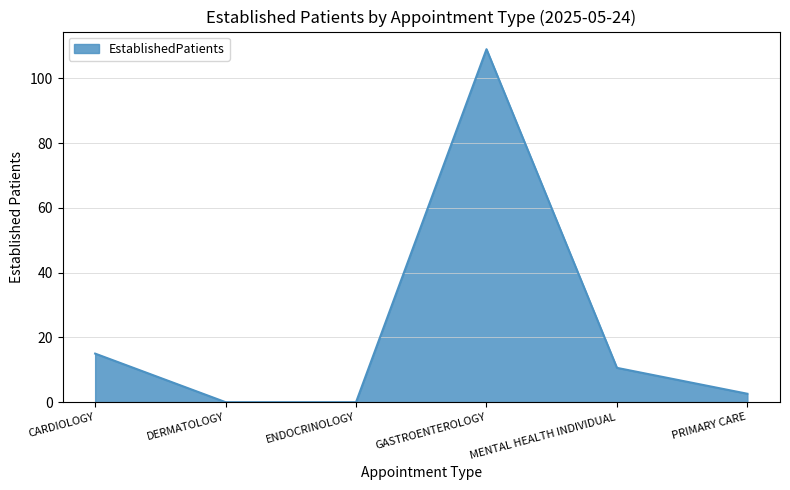

What position from the right is DERMATOLOGY?

5